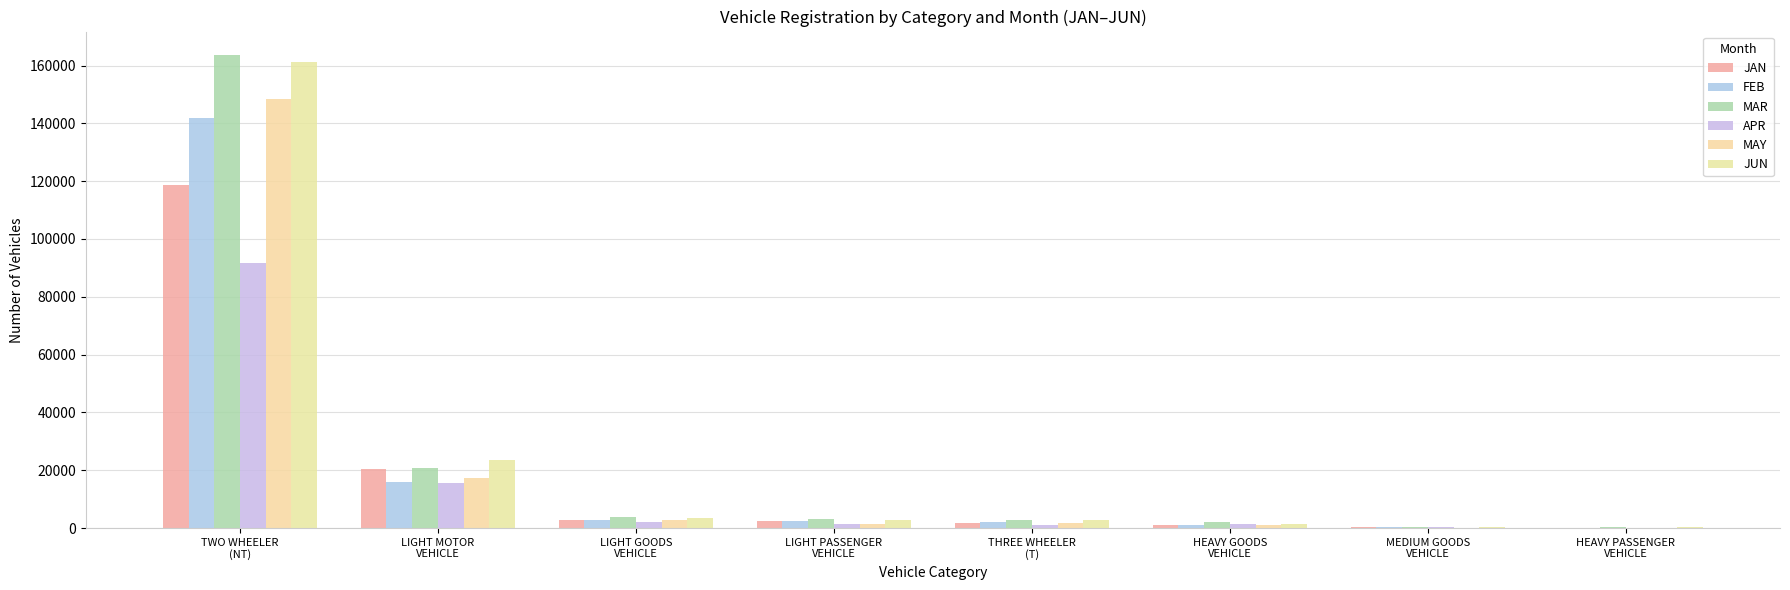

What are all the series names shown in the legend?

JAN, FEB, MAR, APR, MAY, JUN